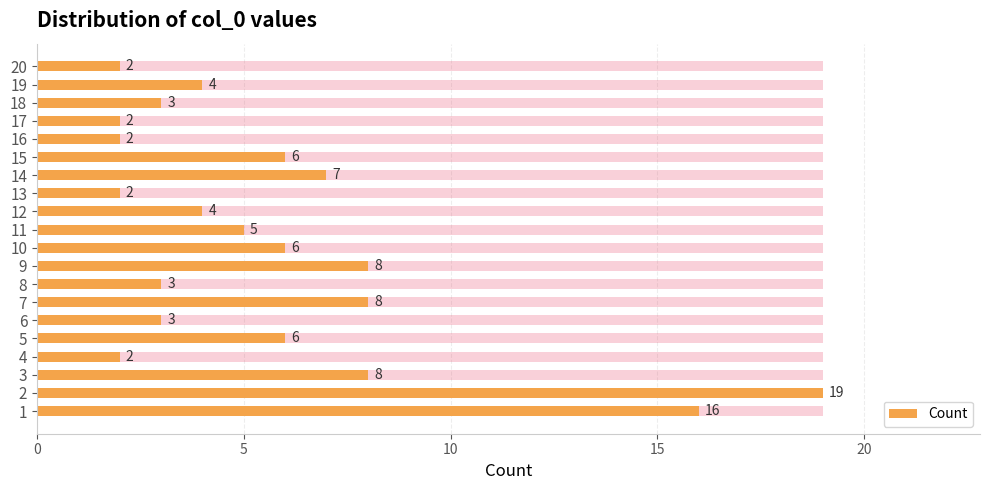

What is the difference between the maximum and second lowest values?

17